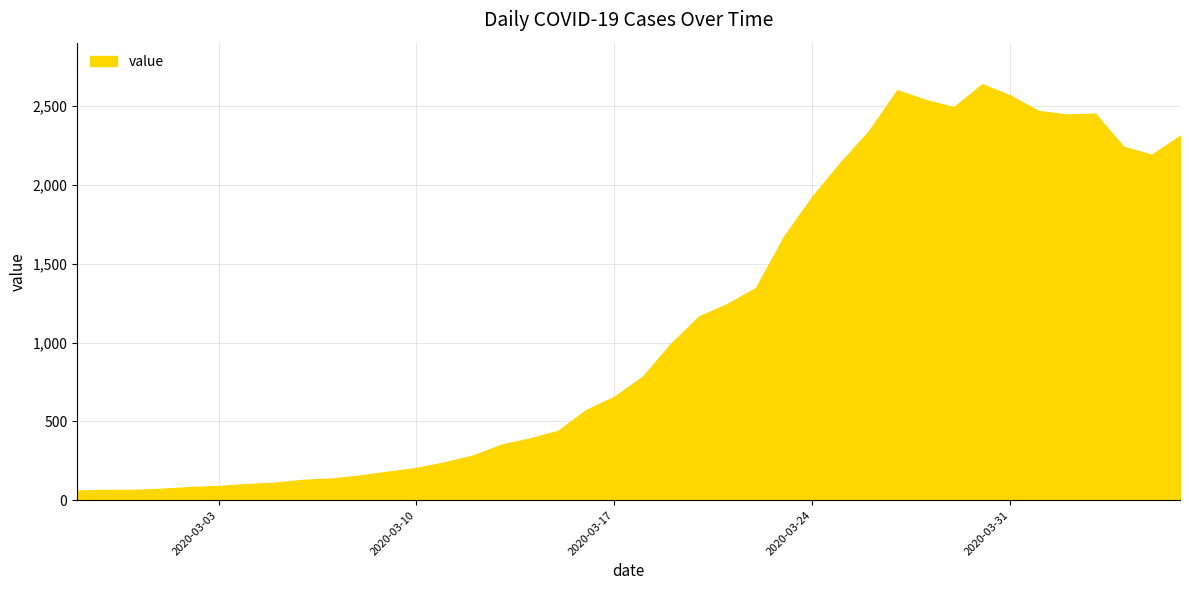

What is the greatest value displayed?

2638